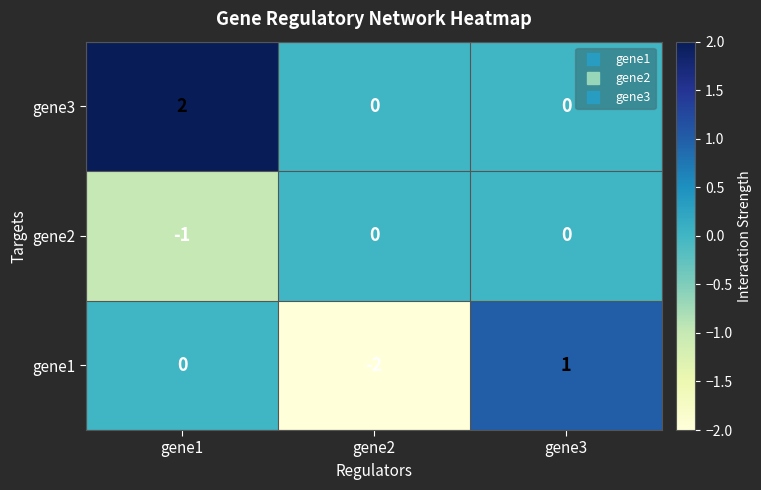

Which series changed the most between gene1 and gene3?

gene3